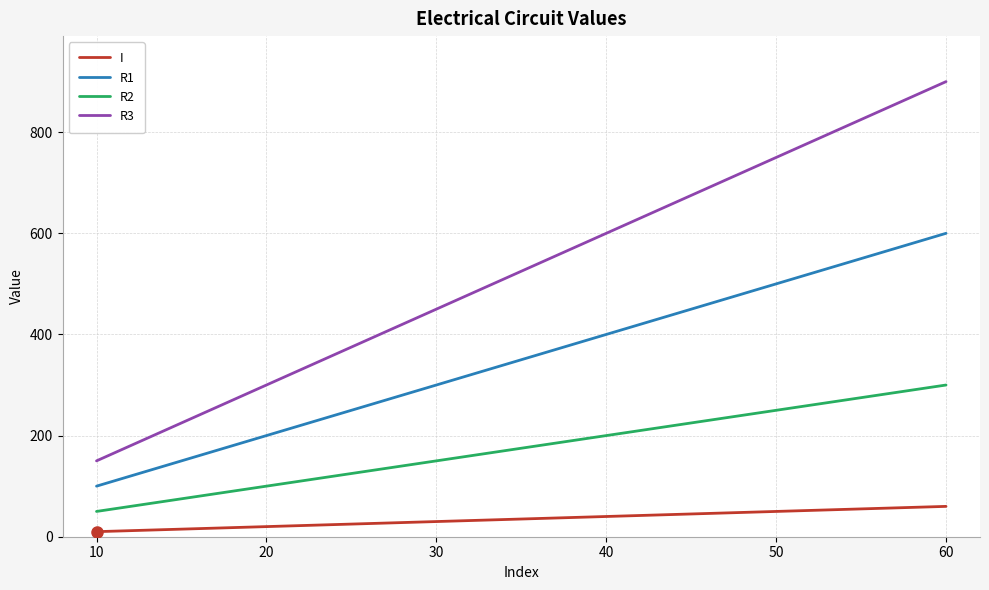

How many distinct data groups are displayed?

4